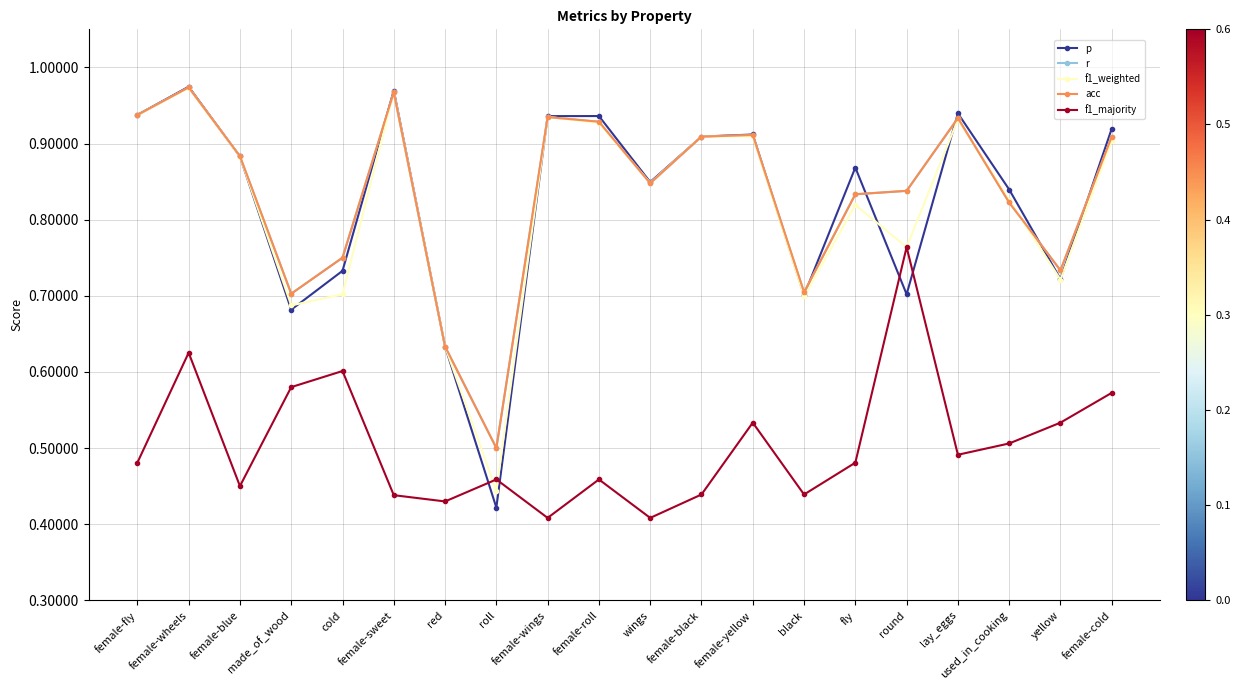

What is the minimum value shown in the chart?

0.4